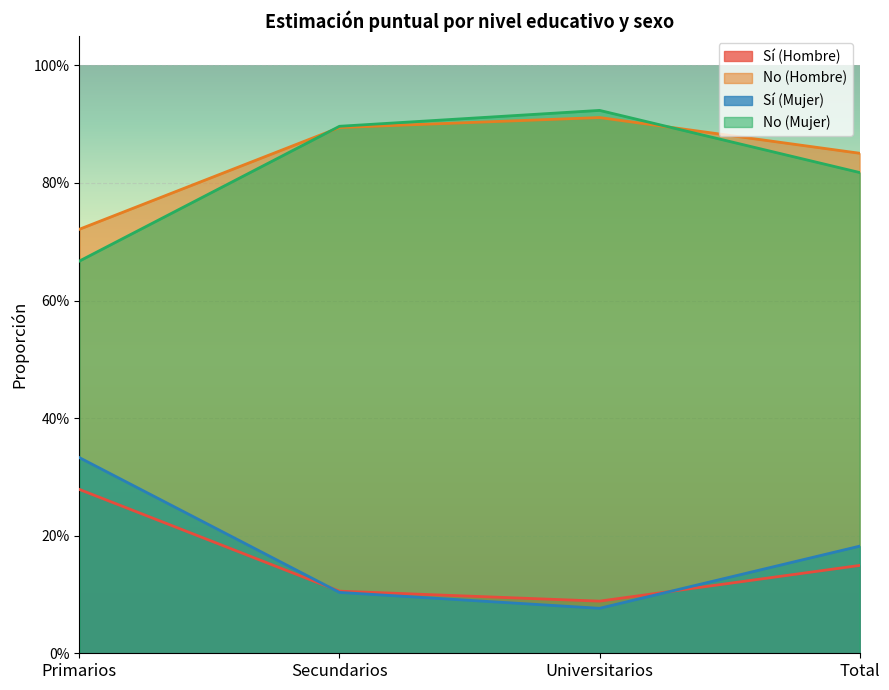

True or false: Sí (Mujer) has a value of 0.1 at Universitarios.

True